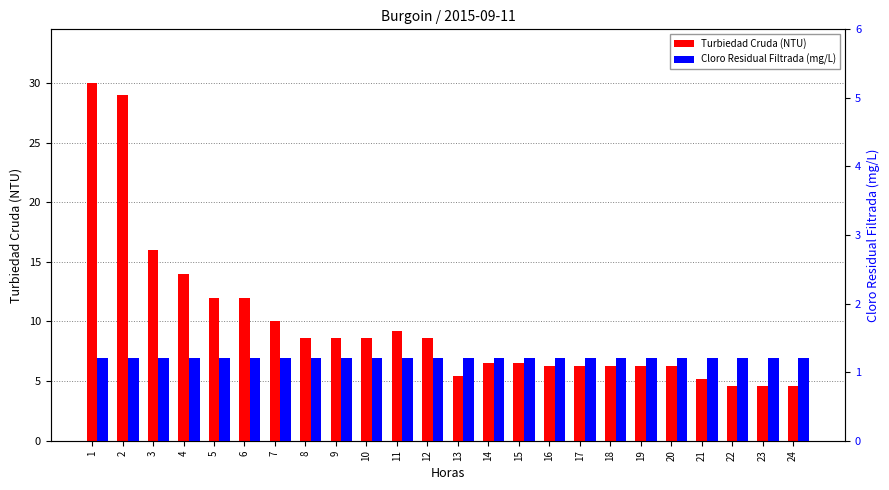

At which label does Turbiedad Cruda (NTU) reach its peak?

1